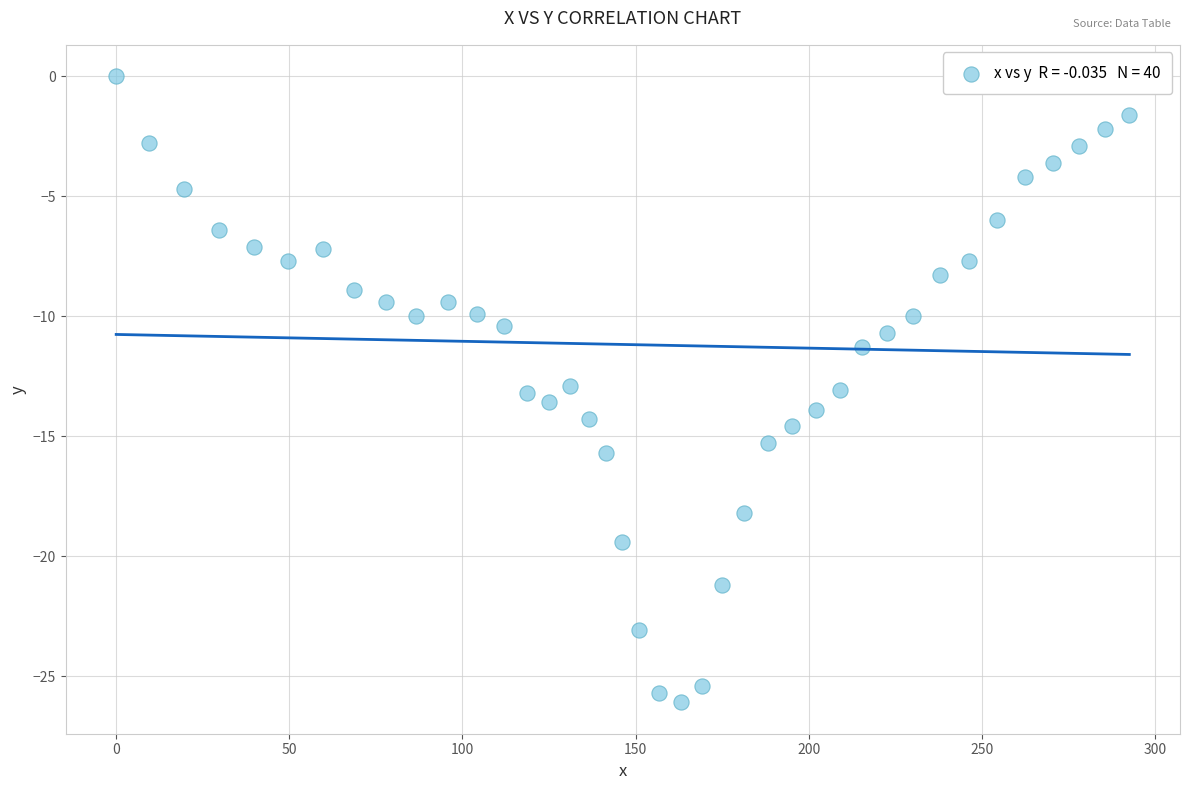

What is the range of Y values (max minus min)?

26.1